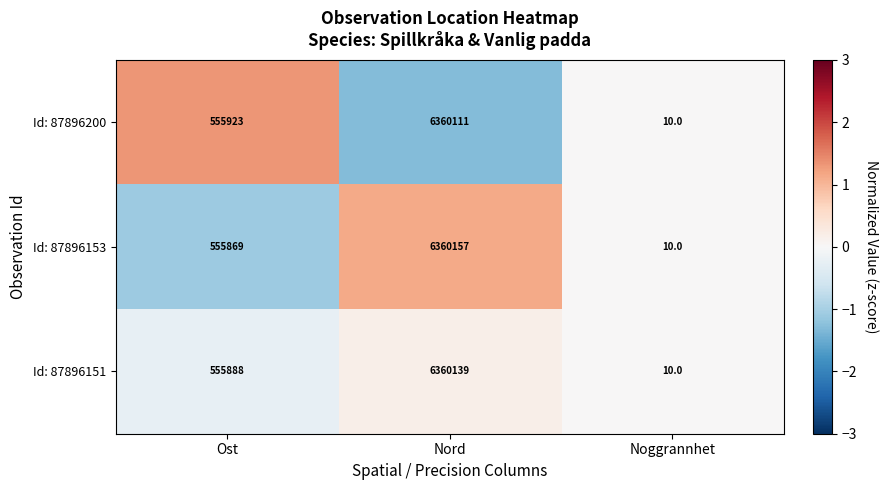

Which category has the highest value in the Id: 87896151 series?

Nord